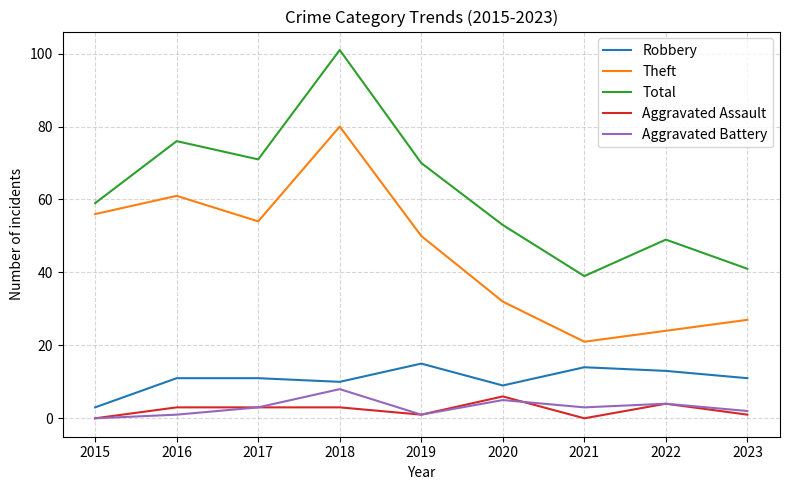

What are all the series names shown in the legend?

Robbery, Theft, Total, Aggravated Assault, Aggravated Battery